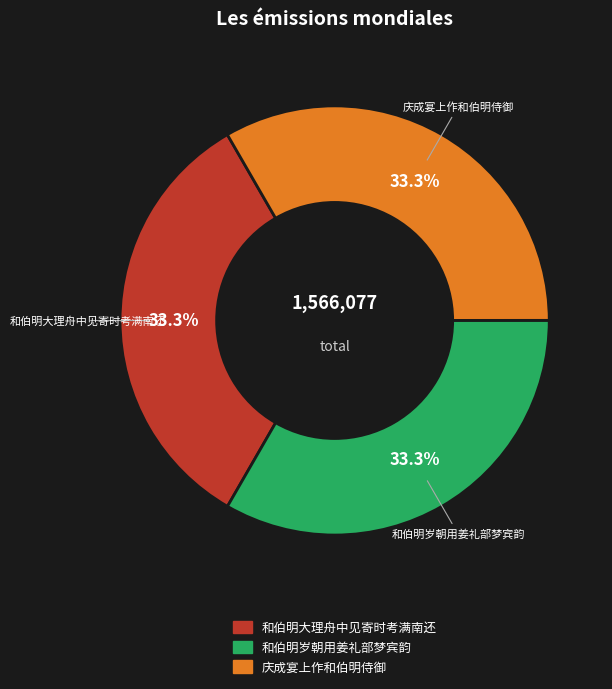

Approximately how many times larger is the value at 和伯明岁朝用姜礼部梦宾韵 compared to 和伯明大理舟中见寄时考满南还?

1.0